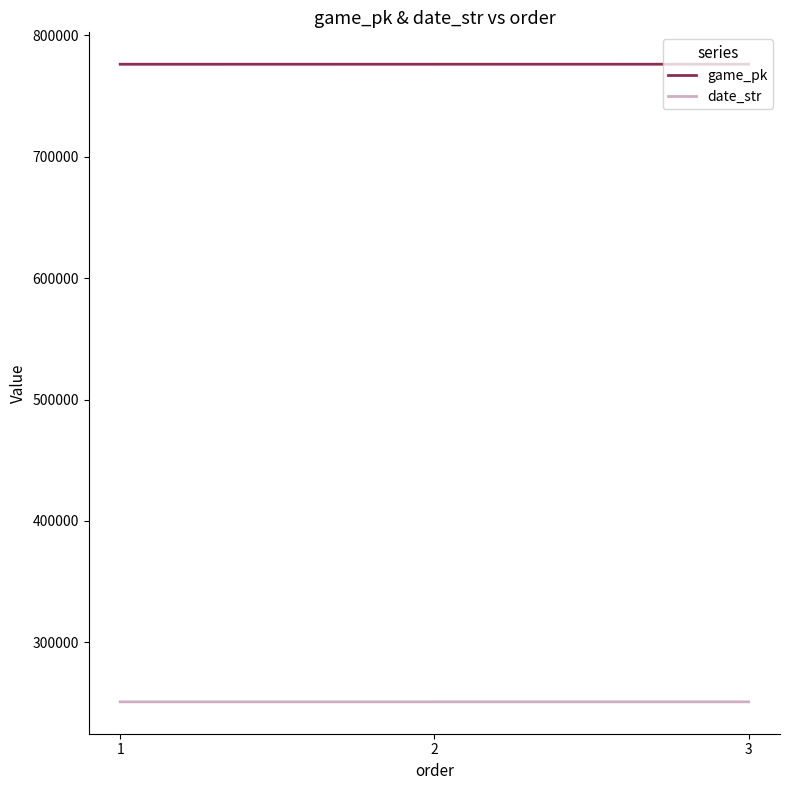

How many values in the date_str series are below 250917?

1